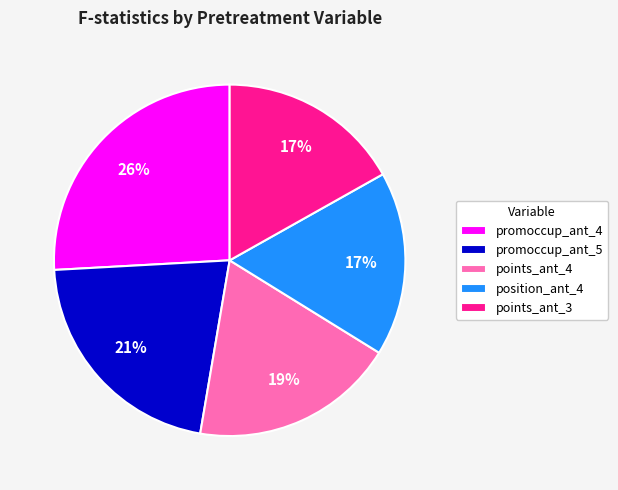

How many segments does this pie chart have?

5